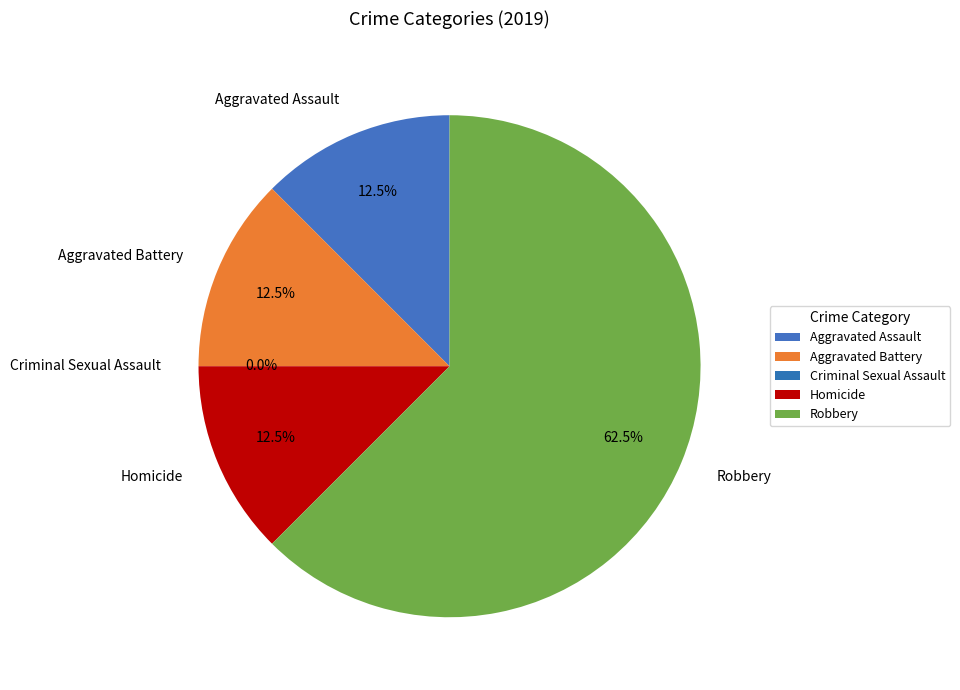

Does Robbery account for over 50% of the chart?

Yes